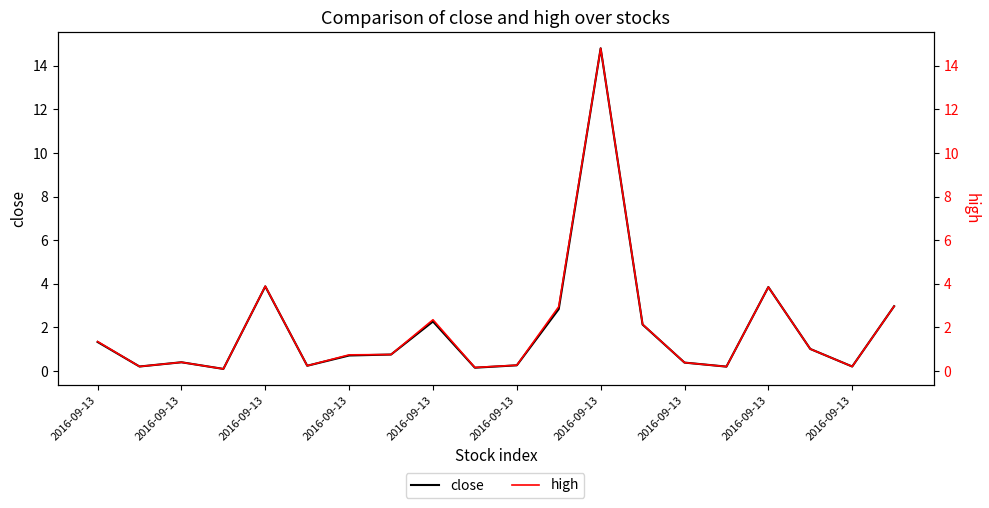

What is the sum of the high values at 16 and 15?

4.0